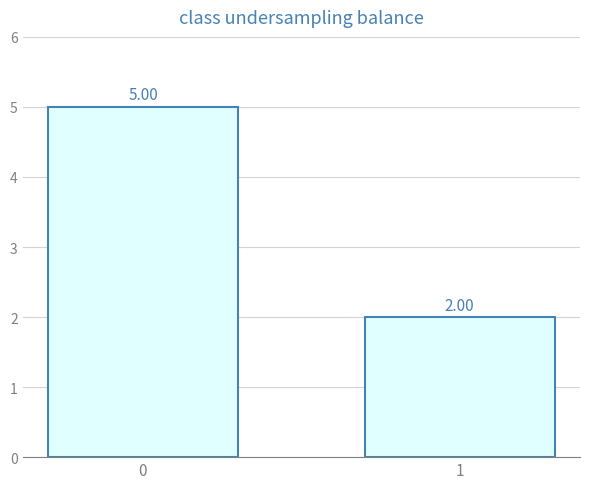

What is the difference between the values at 1 and 0?

3